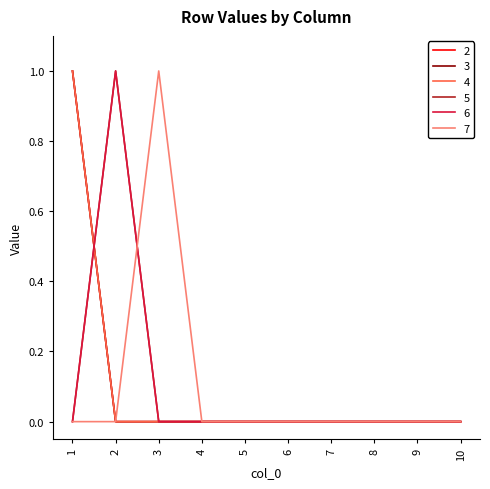

The value of 7 at 3 is 0. True or false?

False